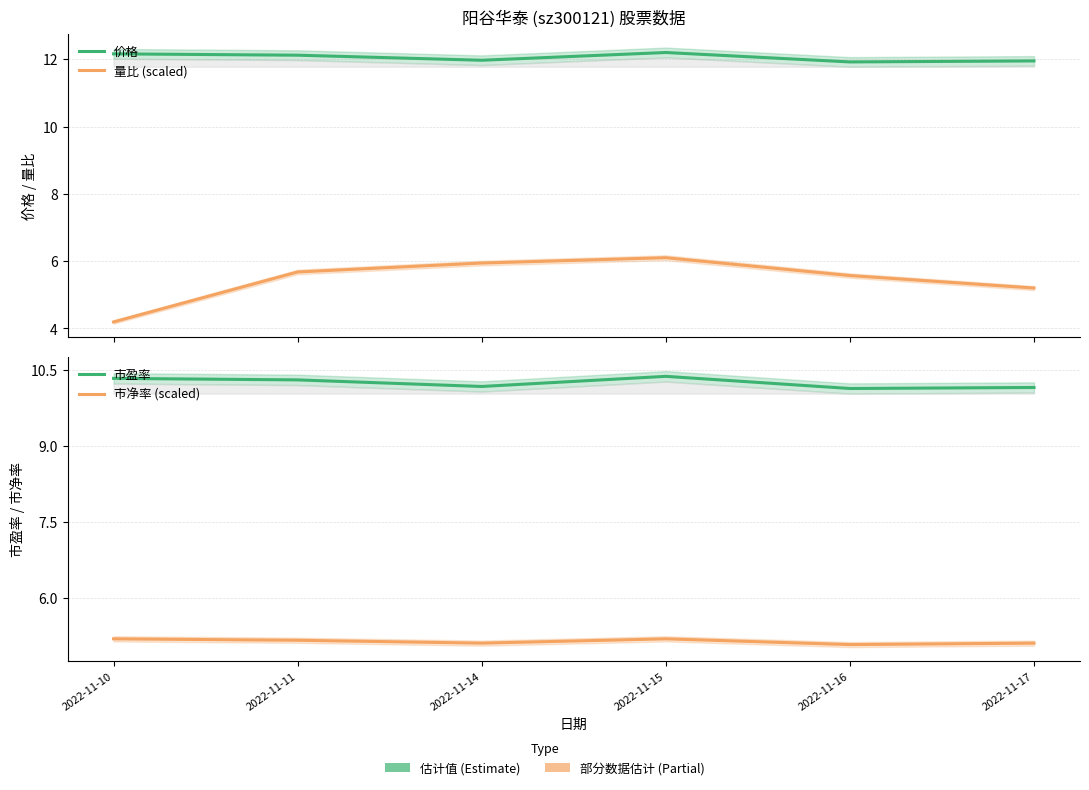

At which category is the sum across all series the highest?

2022-11-15